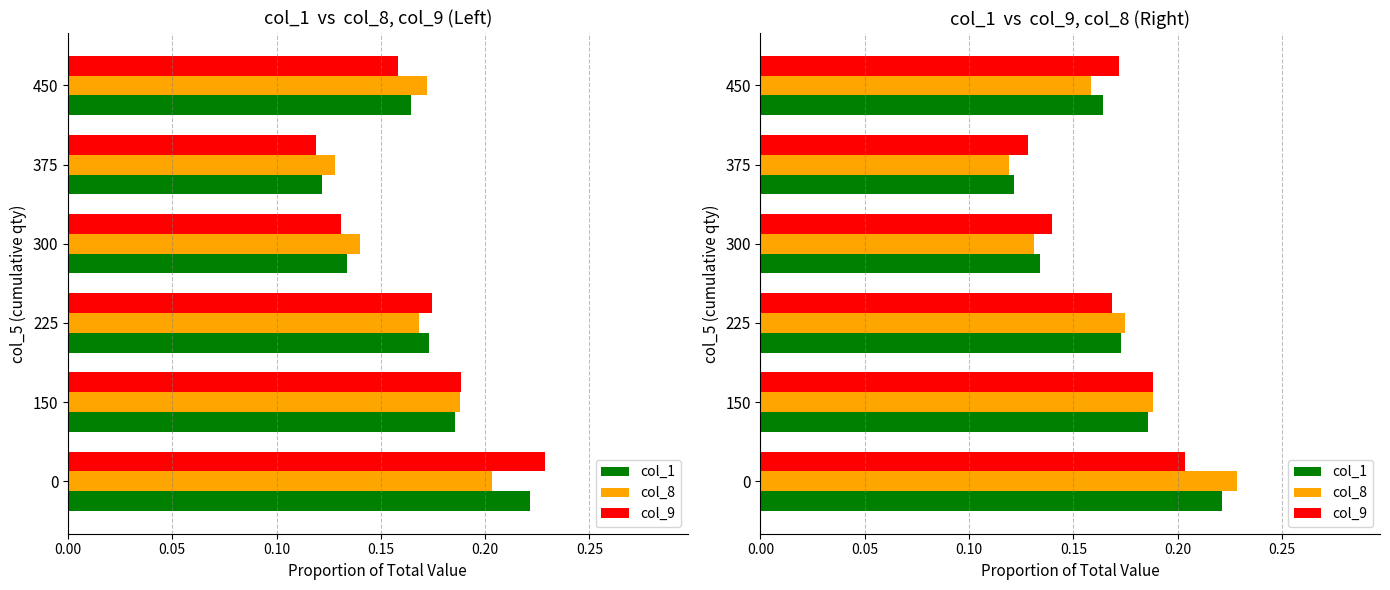

Which series has the largest total across all categories?

col_8